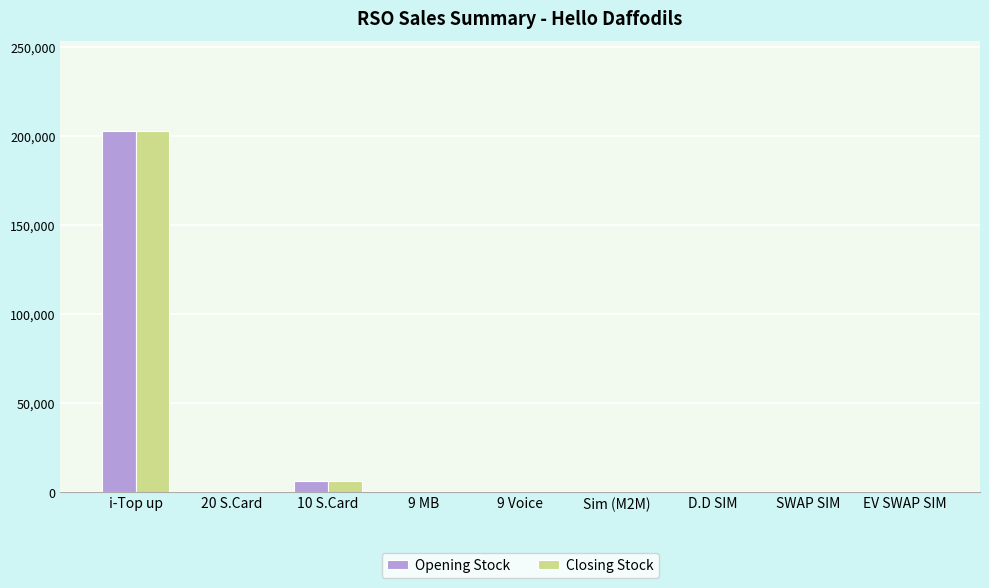

What is the sum of all Closing Stock values?

209373